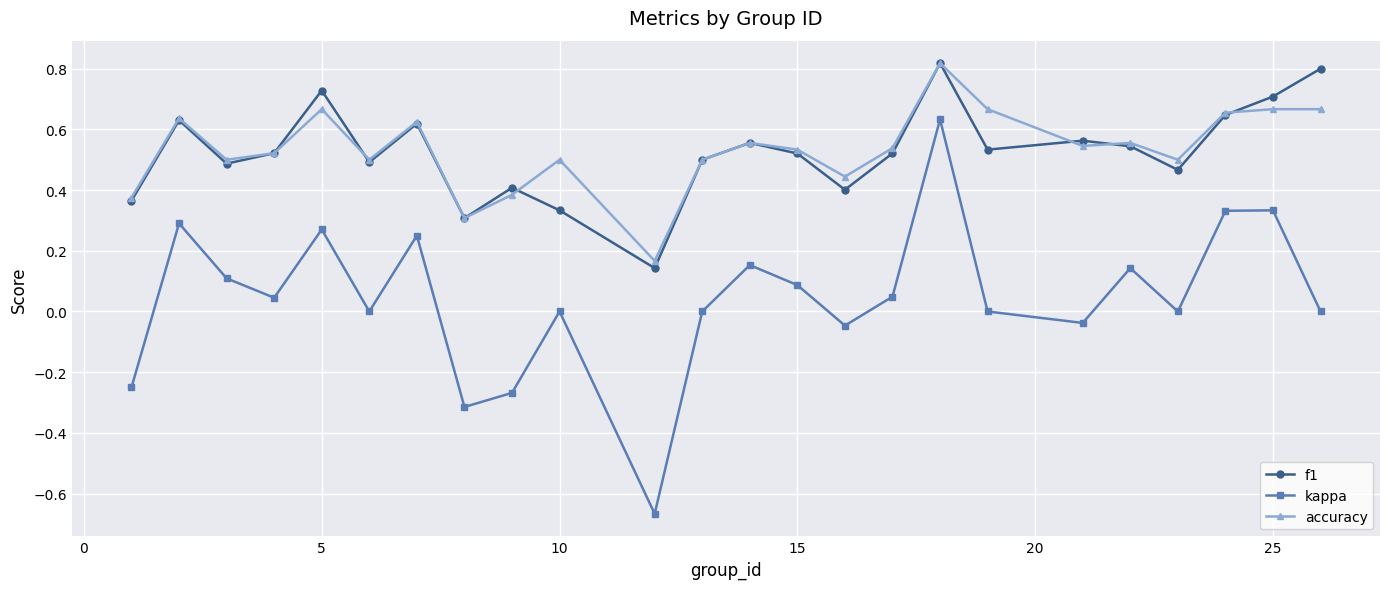

At how many categories does at least one series exceed 0?

24